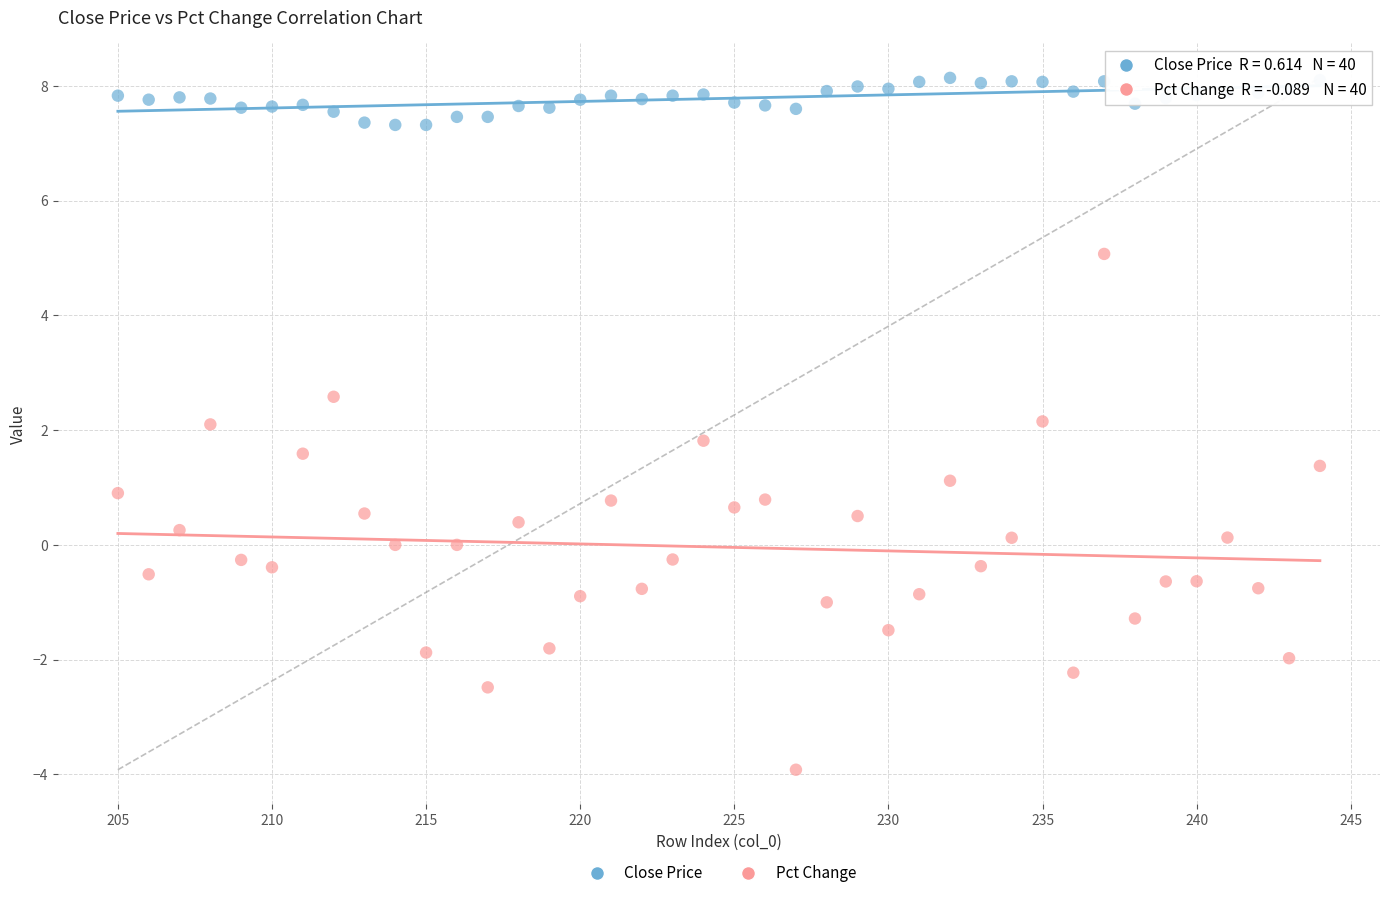

Which series reaches the maximum Y coordinate?

Close Price